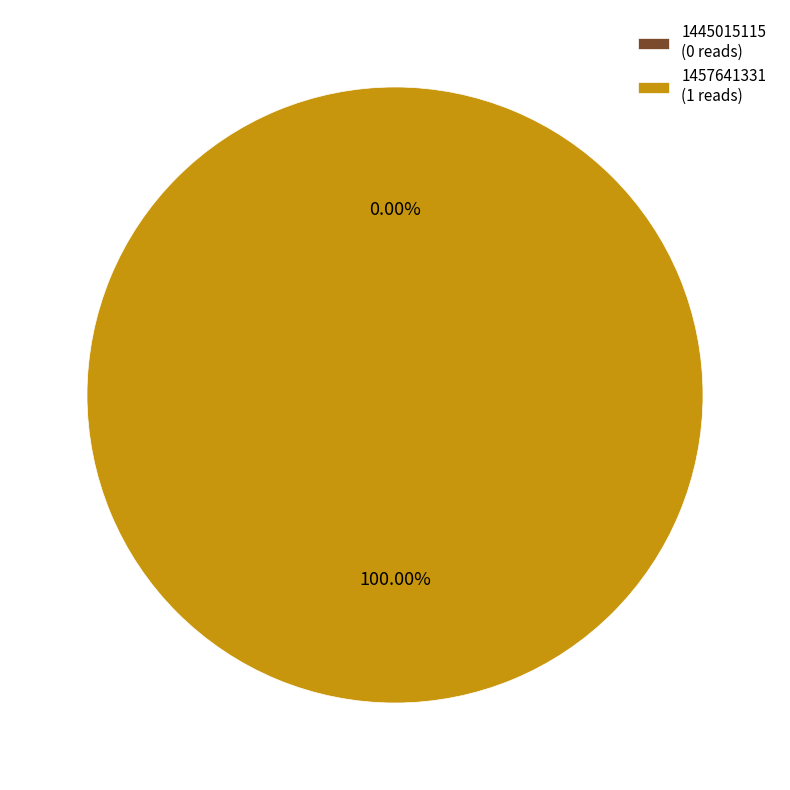

The 1445015115 slice represents 0% of the pie. True or false?

True